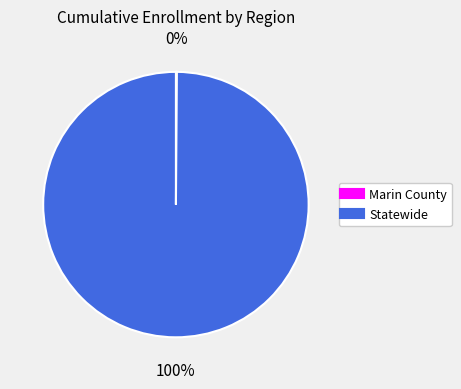

To the nearest percent, what percentage of the pie is Statewide?

100%